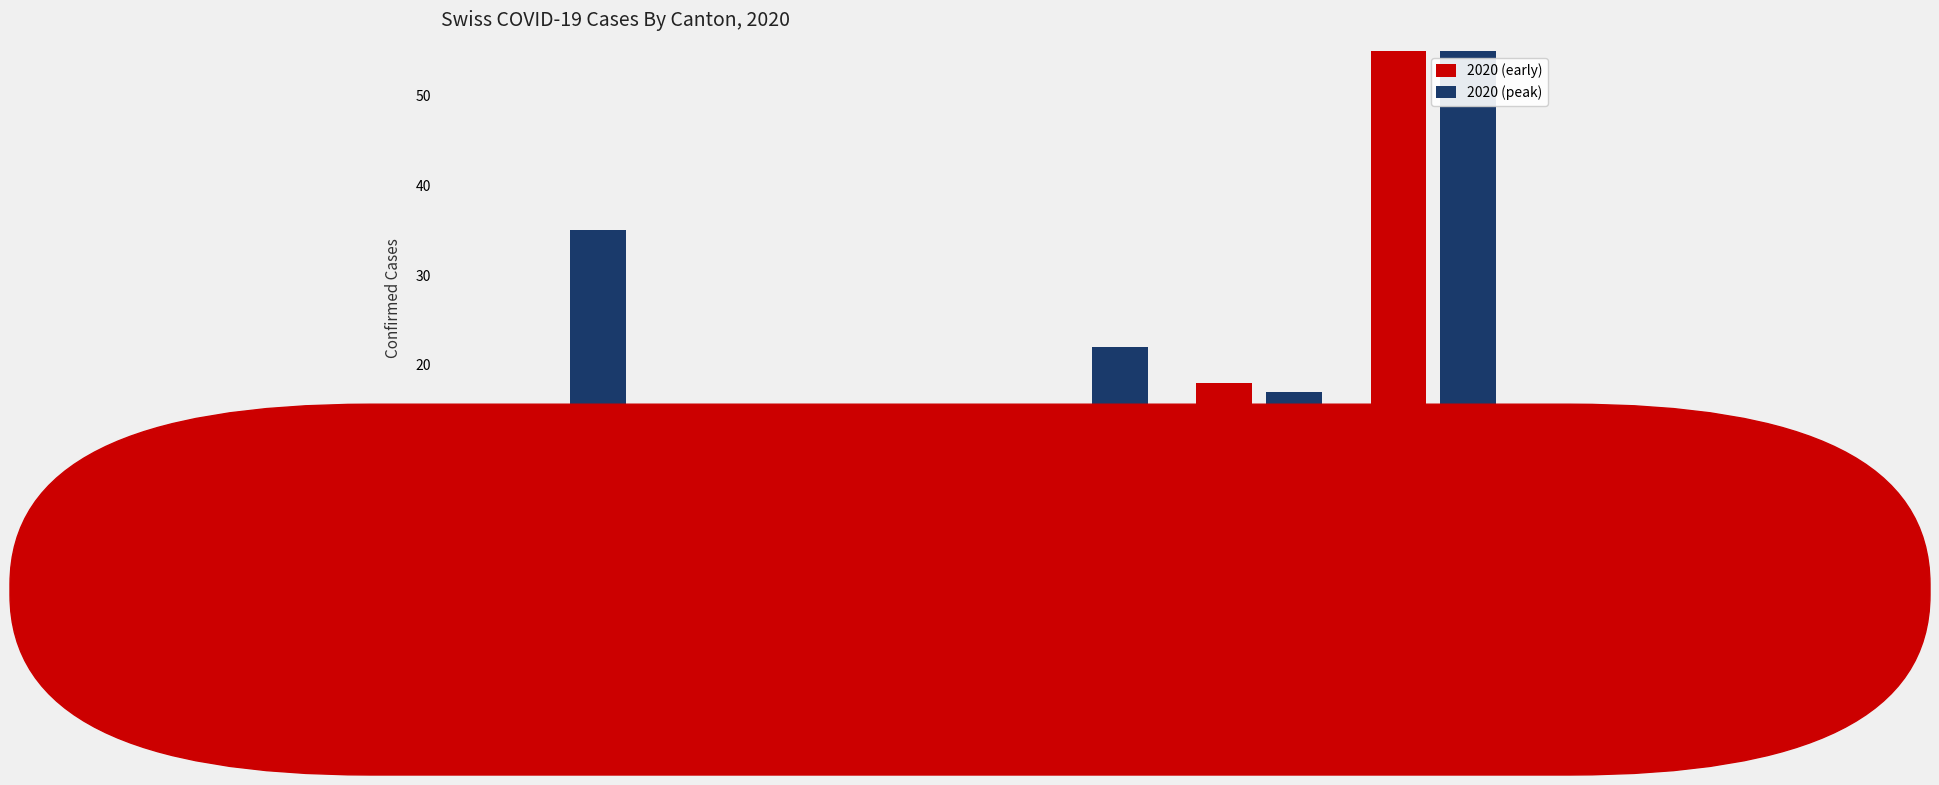

Reading left to right, transcribe all the data shown in this chart.

2020 (early): 13	5	5	1	18	57
2020 (peak): 35	11	6	22	17	77